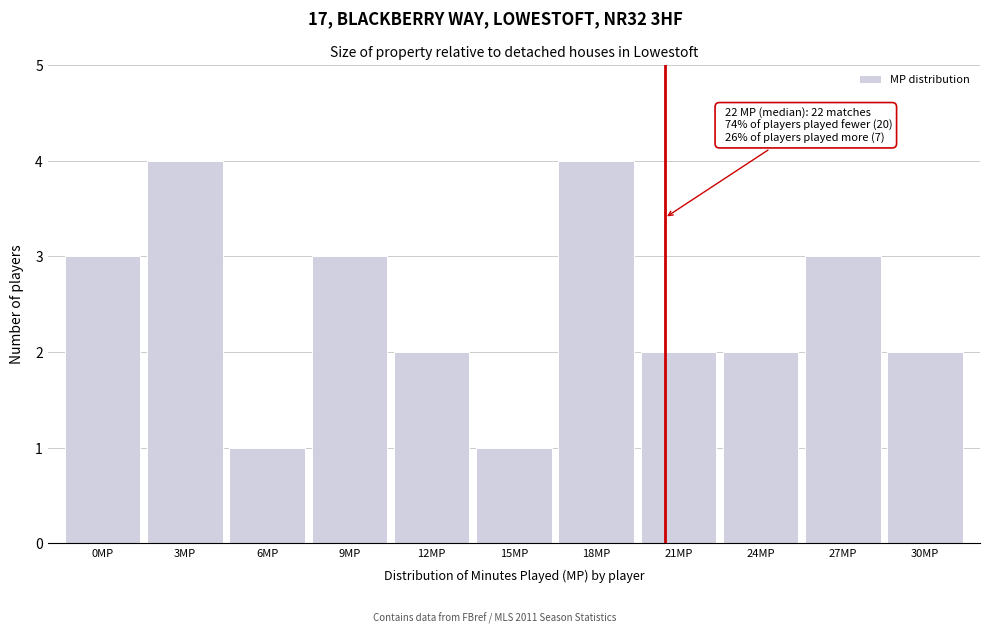

Reading left to right, what are all the values shown in this chart?

3	4	1	3	2	1	4	2	2	3	2